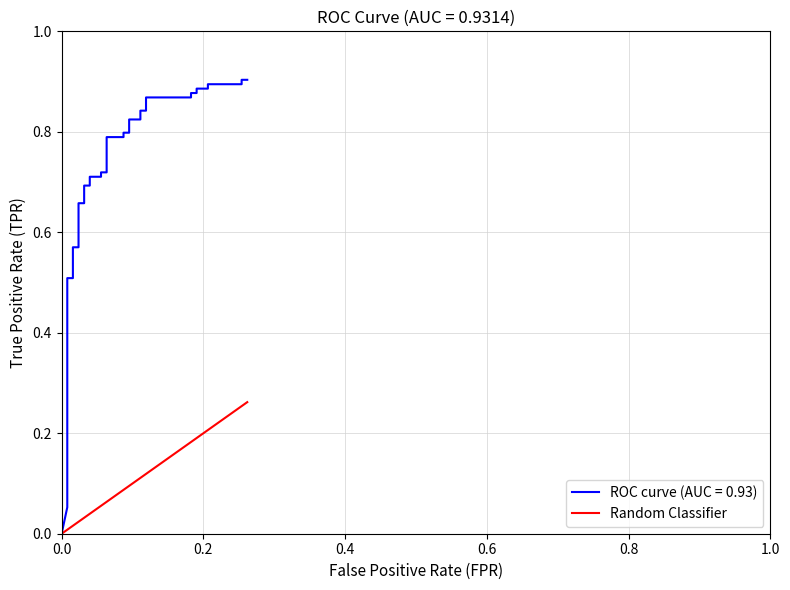

Count the number of categories in the chart.

40